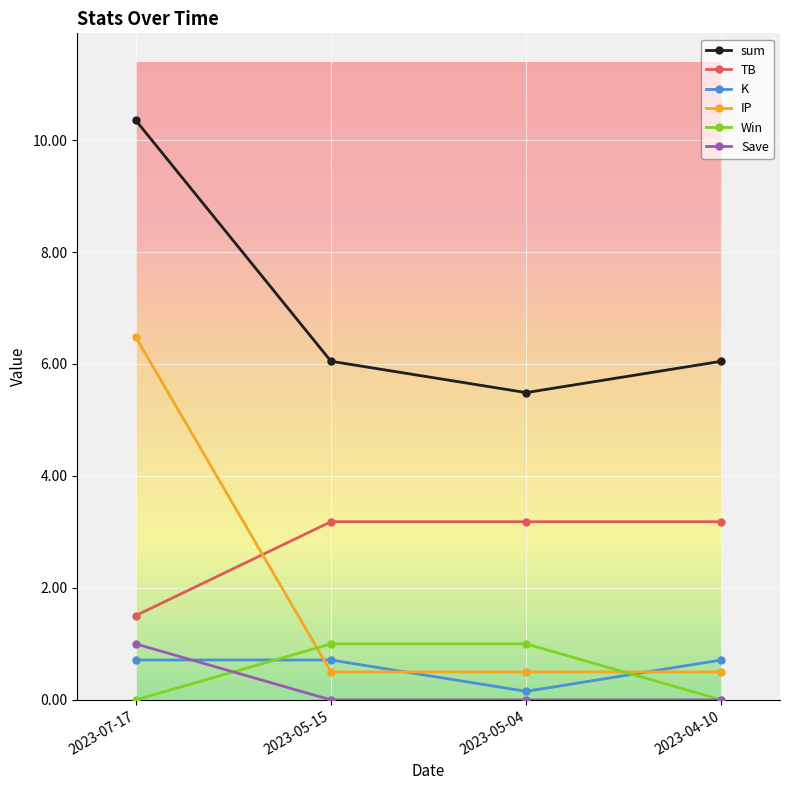

True or false: TB has a value of 1.5 at 2023-07-17.

True